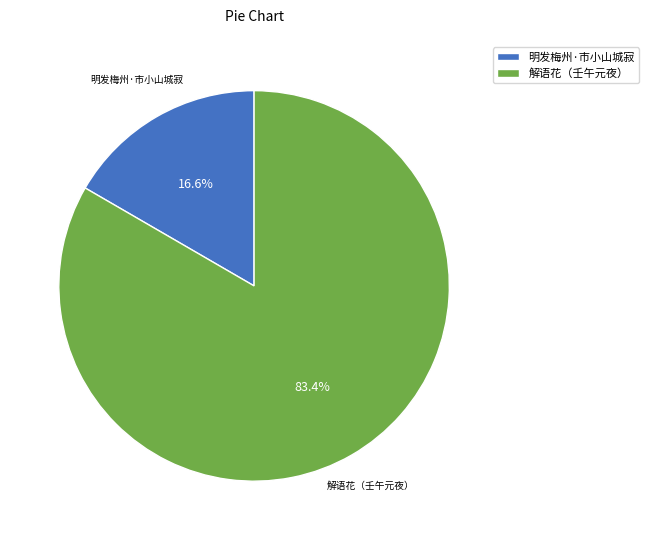

Does any single category account for the majority?

Yes